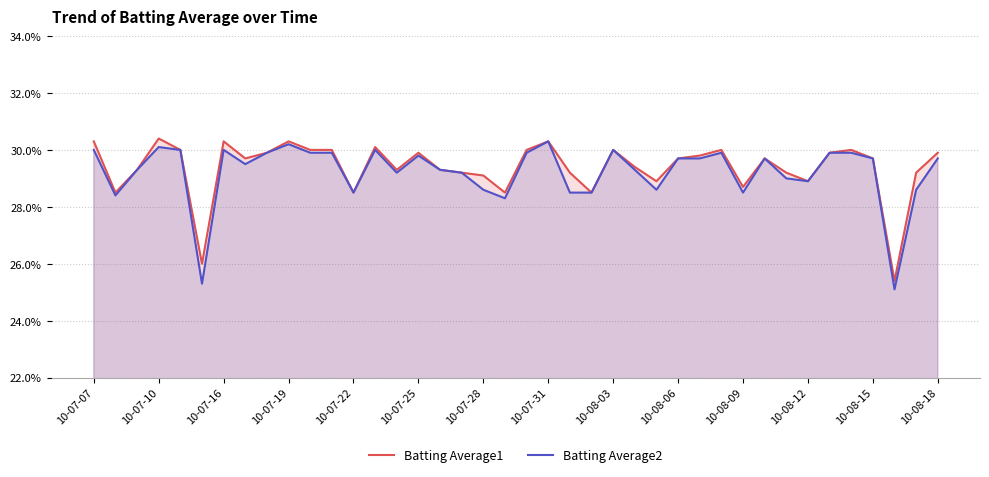

What is the average value of the Batting Average2 series?

0.3